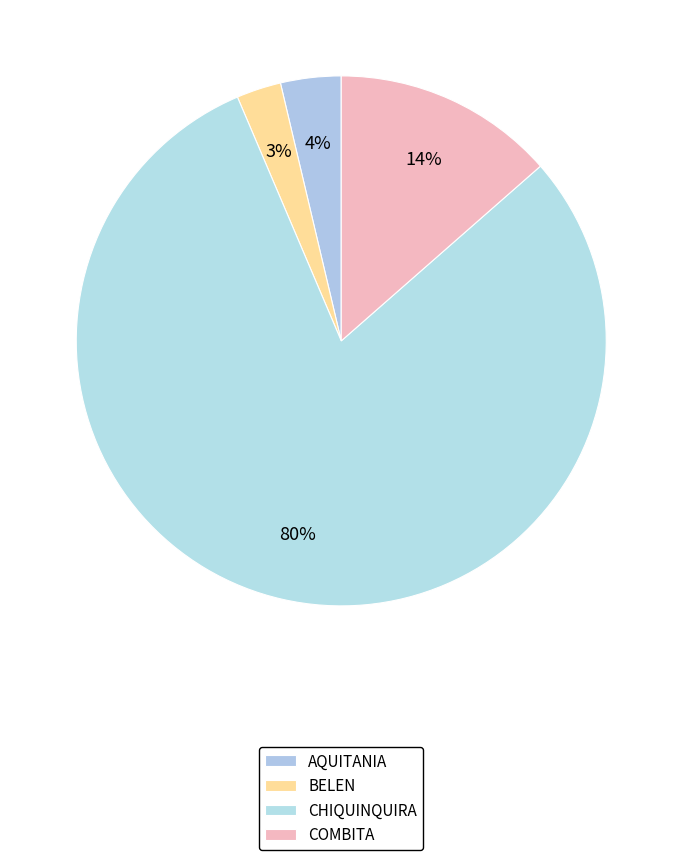

How many segments does this pie chart have?

4